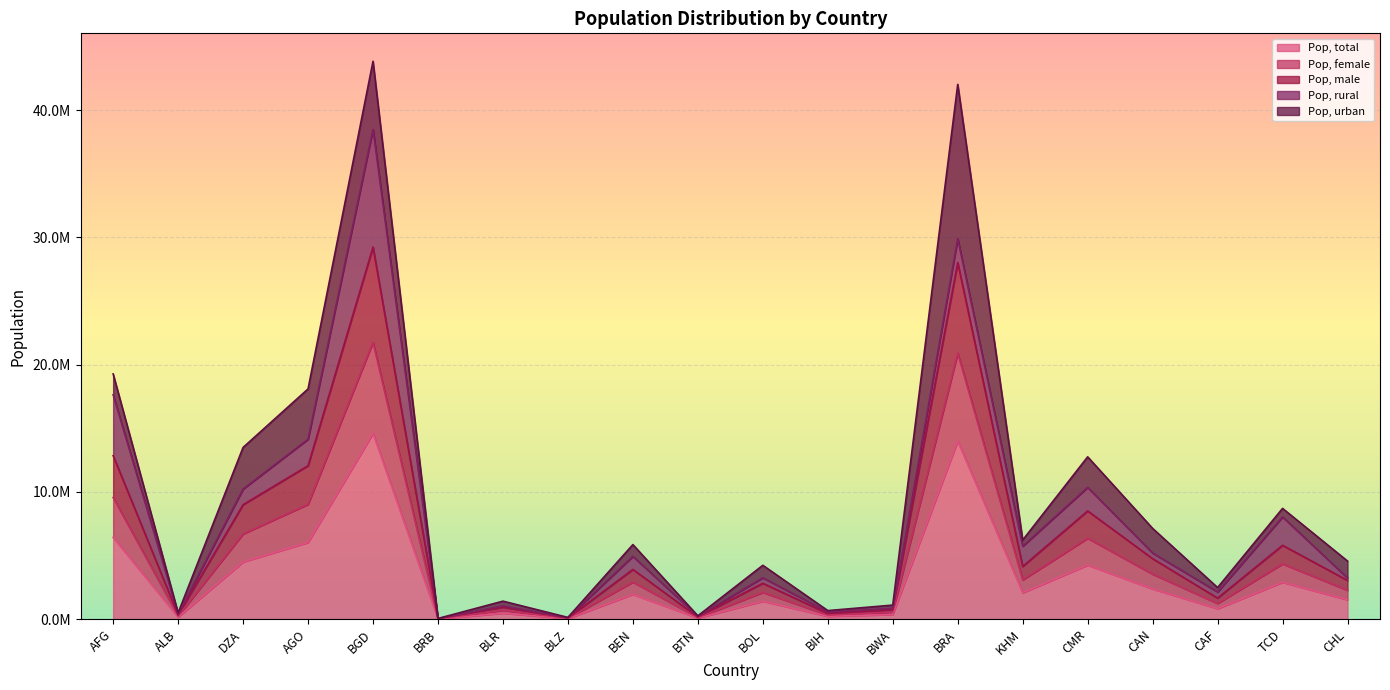

What are all the series names shown in the legend?

Pop, total, Pop, female, Pop, male, Pop, rural, Pop, urban